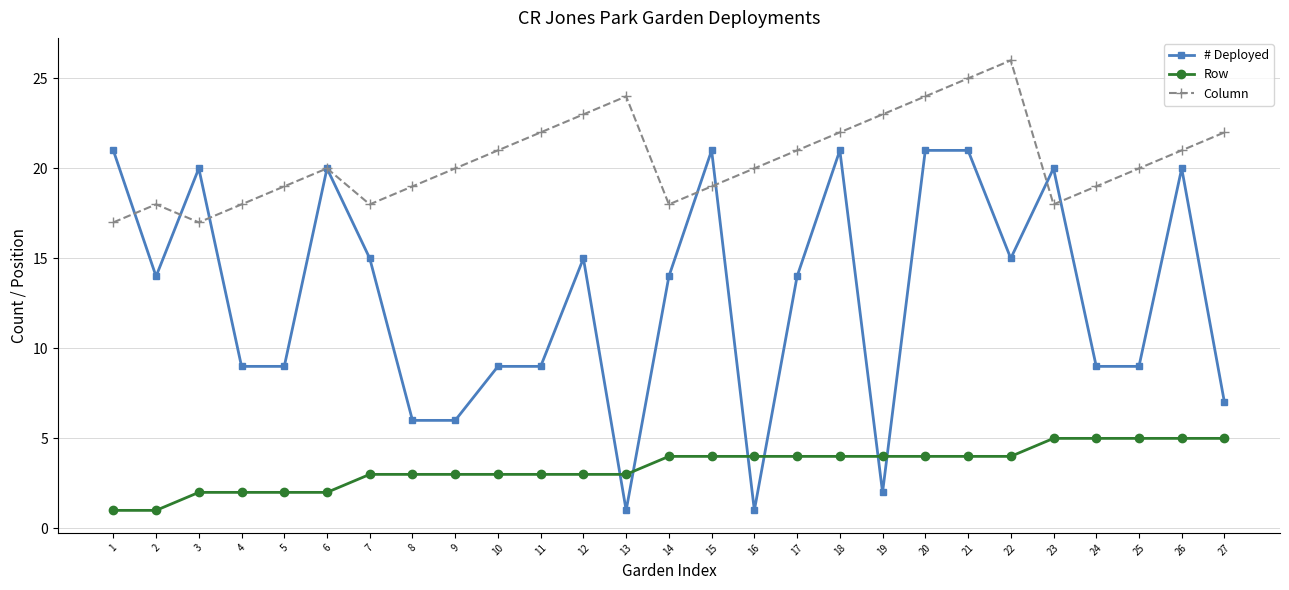

True or false: Row has a value of 1 at 13.

False